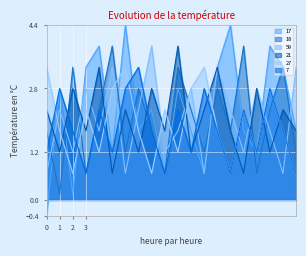

Reading right to left, transcribe all the data shown in this chart.

17: 19=1.7	18=3.3	17=3.9	16=1.2	15=1.7	14=4.4	13=3.3	12=0.7	11=1.7	10=2.8	9=0.7	8=2.3	7=1.7	6=4.4	5=1.2	4=3.9	3=3.3	2=0.1	1=2.8	0=-0.4
18: 19=1.2	18=3.3	17=2.3	16=0.7	15=3.9	14=1.7	13=2.8	12=1.2	11=2.3	10=3.3	9=0.7	8=1.7	7=2.8	6=1.2	5=3.9	4=2.3	3=0.7	2=3.3	1=0.1	0=1.7
59: 19=3.3	18=0.7	17=1.7	16=2.8	15=1.2	14=2.3	13=3.3	12=0.7	11=2.8	10=1.7	9=1.2	8=3.9	7=2.3	6=0.7	5=3.3	4=1.7	3=2.8	2=1.2	1=2.3	0=0.7
21: 19=1.7	18=2.3	17=1.2	16=2.8	15=0.7	14=1.7	13=3.3	12=2.3	11=1.2	10=3.9	9=1.7	8=2.8	7=1.2	6=2.3	5=0.7	4=3.3	3=1.7	2=2.8	1=1.2	0=2.3
27: 19=0.7	18=1.7	17=2.8	16=1.2	15=2.3	14=0.7	13=1.7	12=3.3	11=2.8	10=1.2	9=2.3	8=0.7	7=1.7	6=3.3	5=2.8	4=1.2	3=2.3	2=0.7	1=1.7	0=3.3
7: 19=0.7	18=1.7	17=2.8	16=1.2	15=2.3	14=0.7	13=1.7	12=2.8	11=1.2	10=2.3	9=0.7	8=1.7	7=3.3	6=2.8	5=1.2	4=2.3	3=0.7	2=1.7	1=2.8	0=1.2